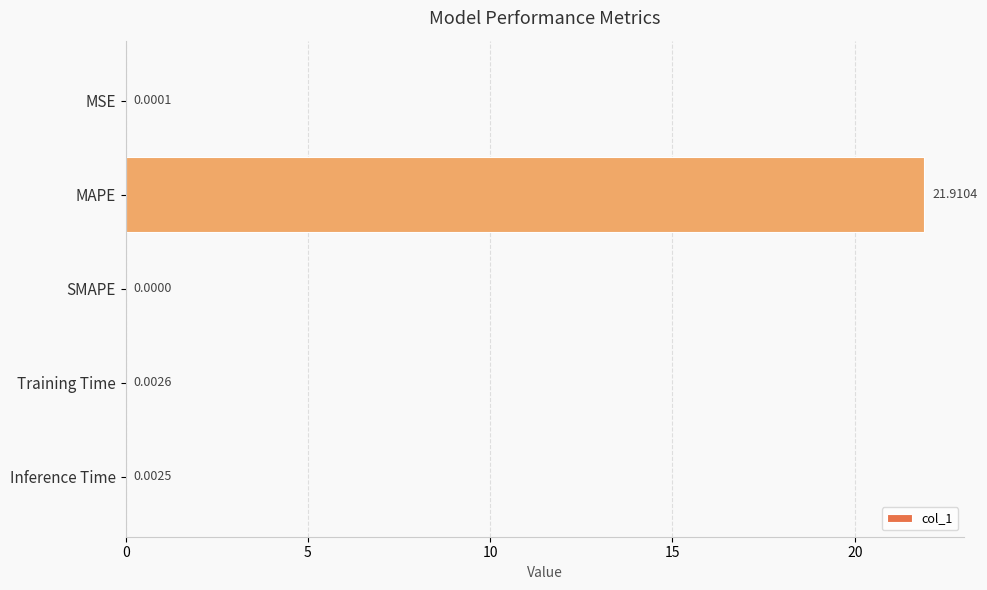

What is the maximum value shown in the chart?

21.9